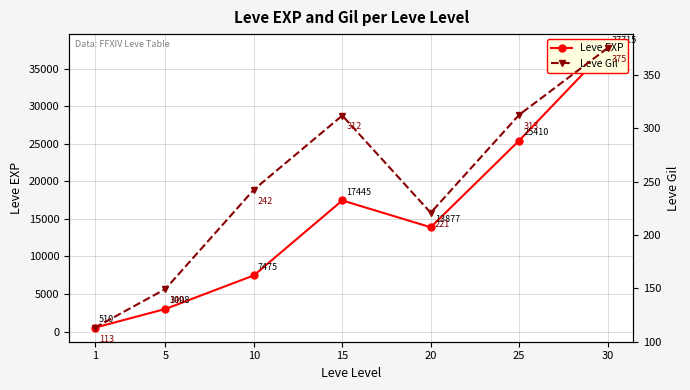

At which category is the sum across all series the highest?

30